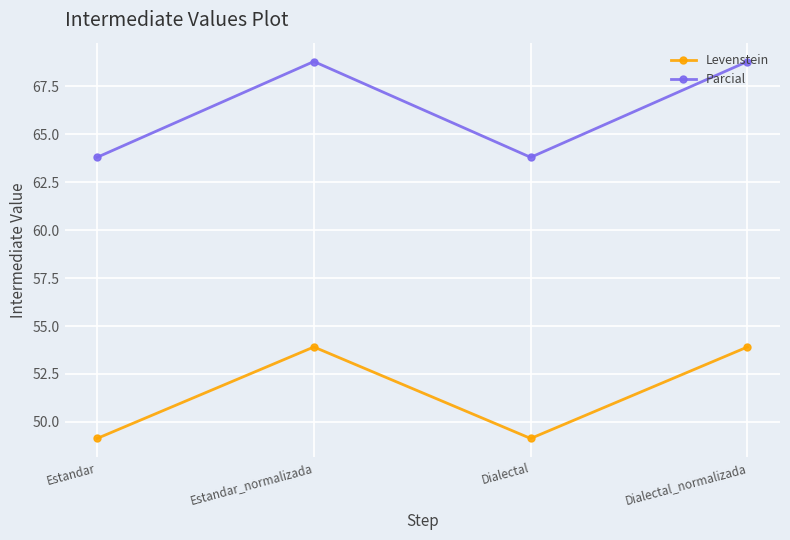

True or false: Parcial and Levenstein intersect in this chart.

False